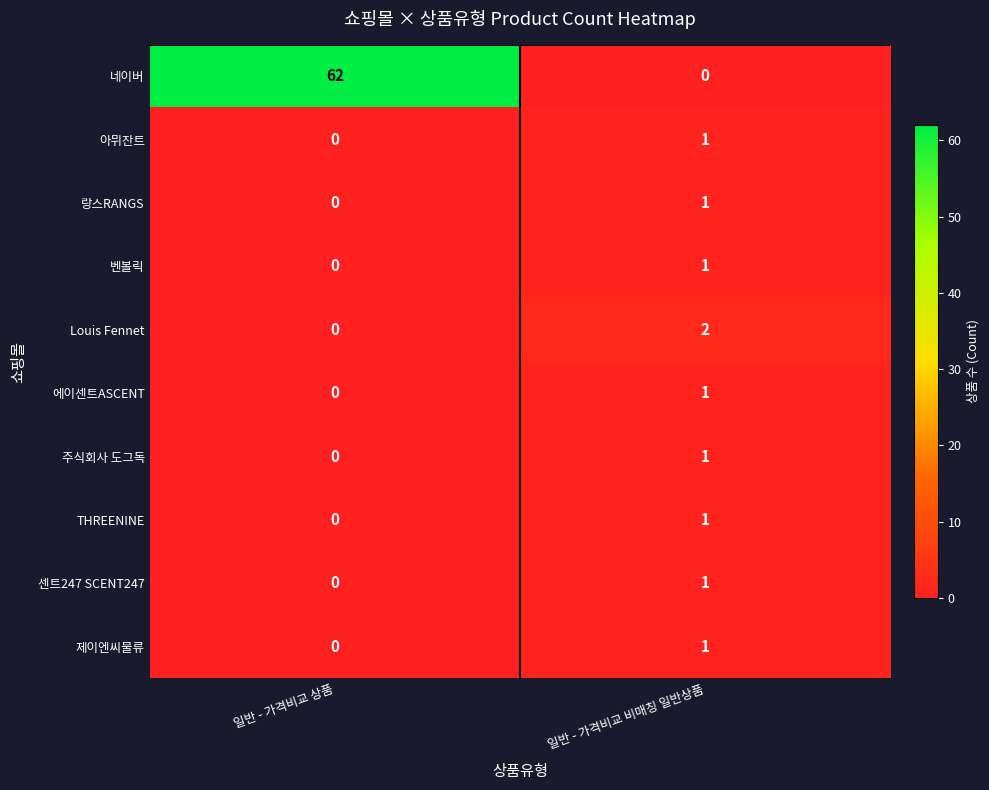

Reading right to left, extract all data points from this chart.

네이버: 일반 - 가격비교 비매칭 일반상품=0	일반 - 가격비교 상품=62
아뮈잔트: 일반 - 가격비교 비매칭 일반상품=1	일반 - 가격비교 상품=0
랑스RANGS: 일반 - 가격비교 비매칭 일반상품=1	일반 - 가격비교 상품=0
벤볼릭: 일반 - 가격비교 비매칭 일반상품=1	일반 - 가격비교 상품=0
Louis Fennet: 일반 - 가격비교 비매칭 일반상품=2	일반 - 가격비교 상품=0
에이센트ASCENT: 일반 - 가격비교 비매칭 일반상품=1	일반 - 가격비교 상품=0
주식회사 도그독: 일반 - 가격비교 비매칭 일반상품=1	일반 - 가격비교 상품=0
THREENINE: 일반 - 가격비교 비매칭 일반상품=1	일반 - 가격비교 상품=0
센트247 SCENT247: 일반 - 가격비교 비매칭 일반상품=1	일반 - 가격비교 상품=0
제이엔씨물류: 일반 - 가격비교 비매칭 일반상품=1	일반 - 가격비교 상품=0